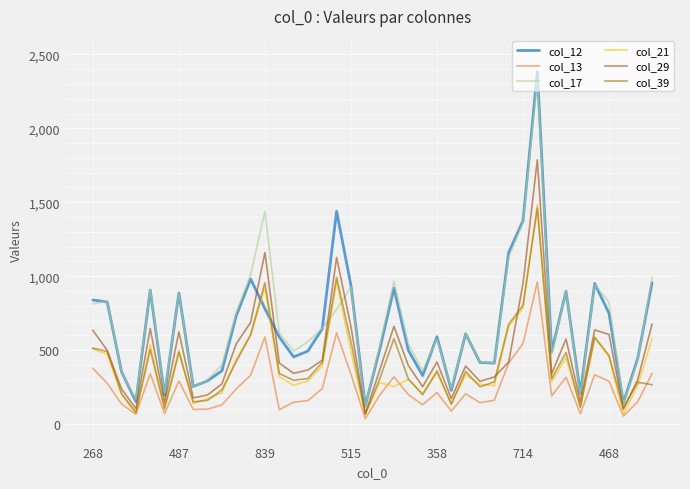

Does the chart display data point markers on the line(s)?

No